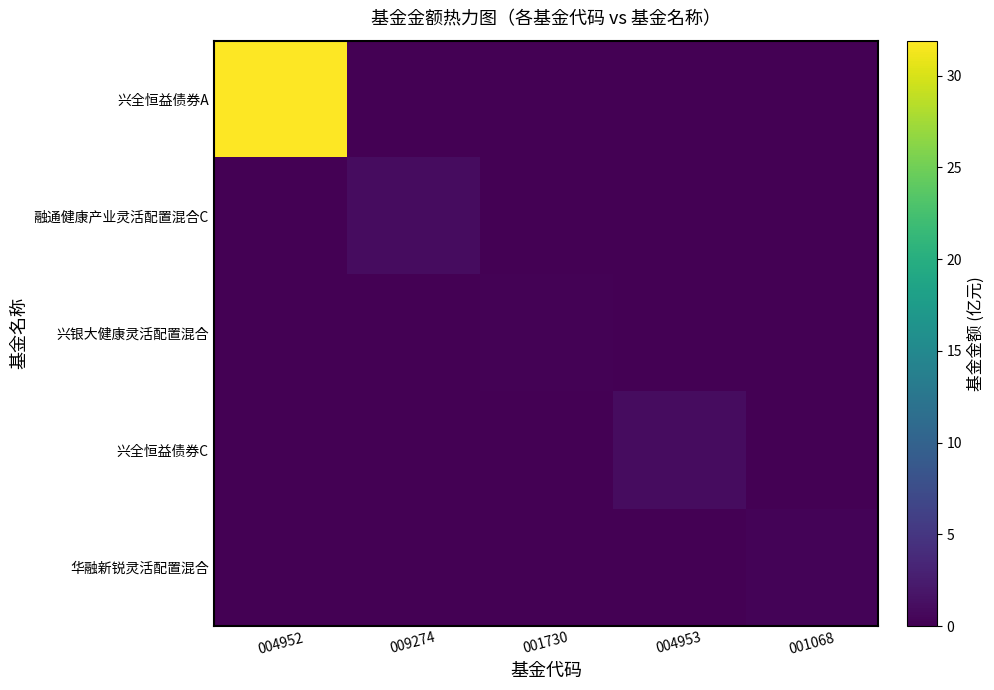

How many categories are shown in the chart?

5